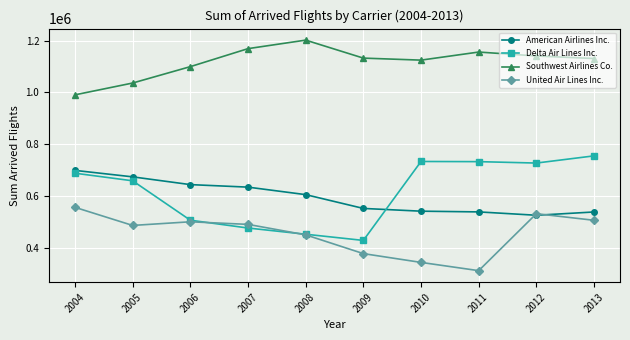

Is the value of Southwest Airlines Co. at 2009 greater than the value of American Airlines Inc. at 2005?

Yes